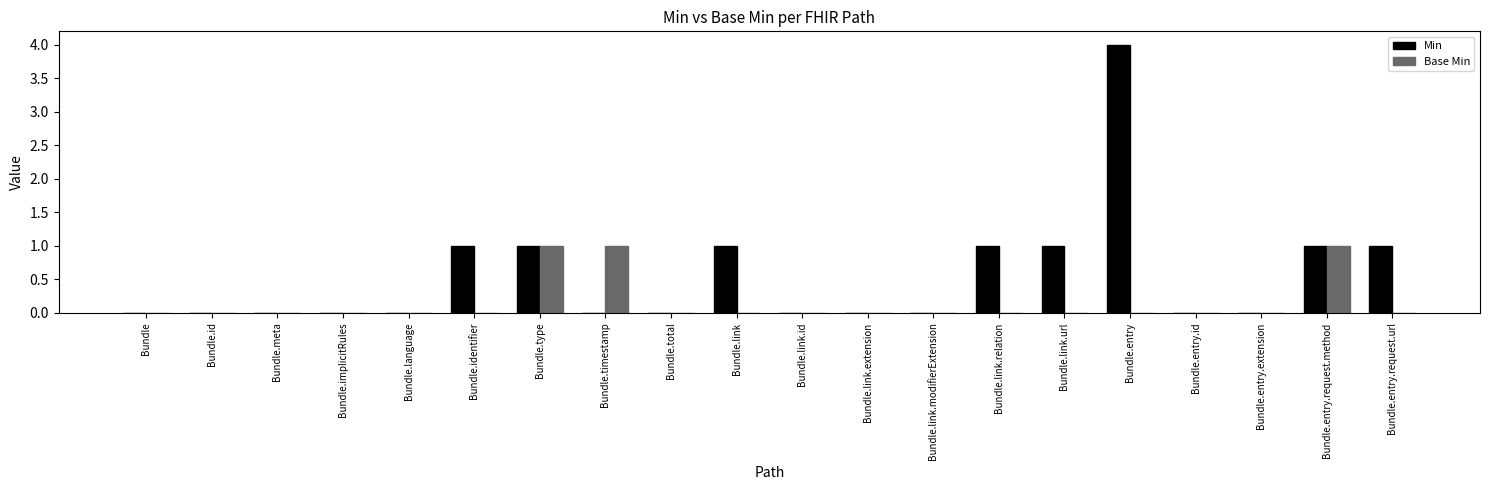

At which category is the sum across all series the highest?

Bundle.entry